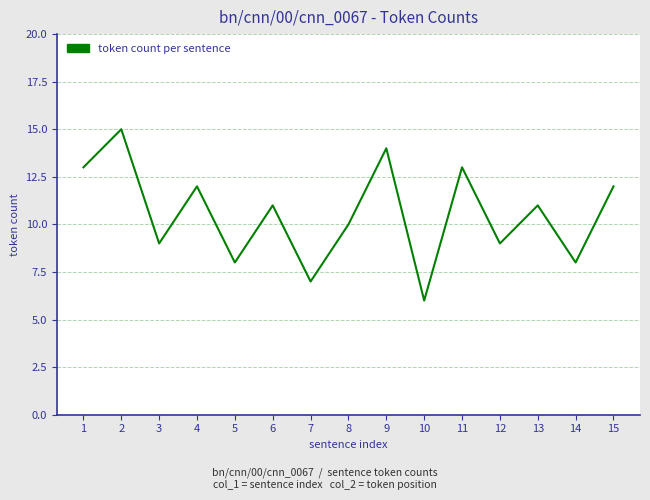

What is the difference between the maximum and minimum values?

9